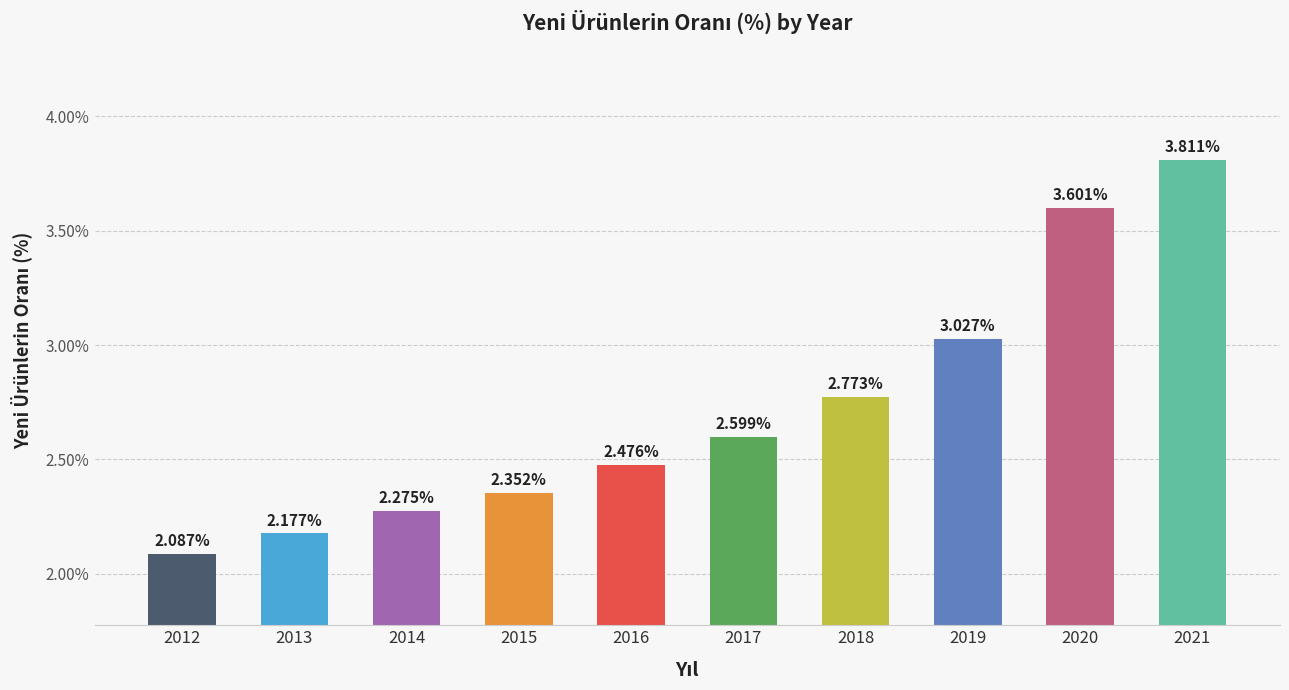

How many bars are there in total?

10